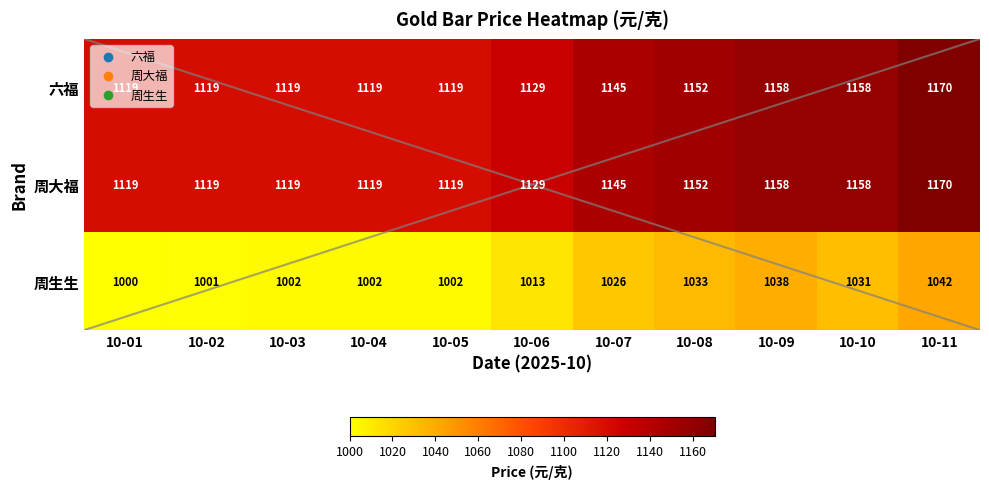

What is the difference between the maximum and second lowest values in the 周生生 series?

41